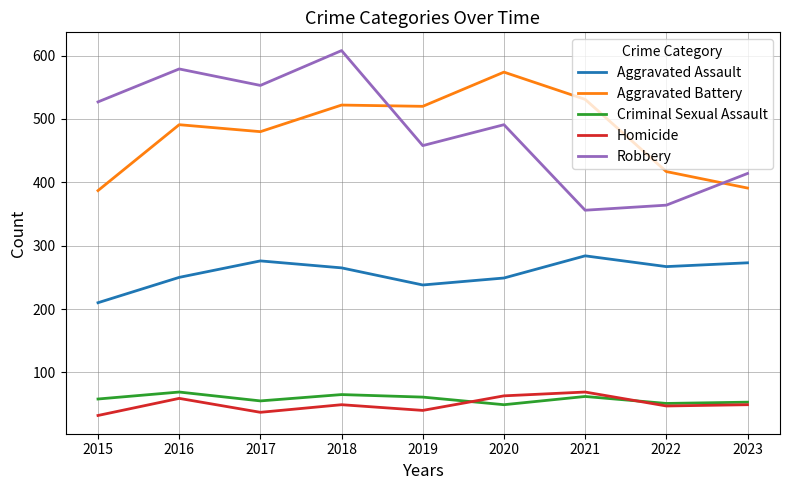

What is the difference between the second highest and minimum values in the Homicide series?

31